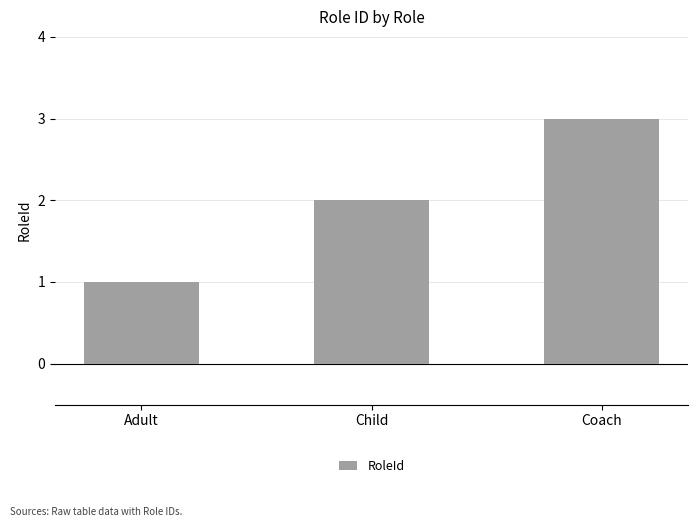

What is the label of the 1st bar from the left?

Adult